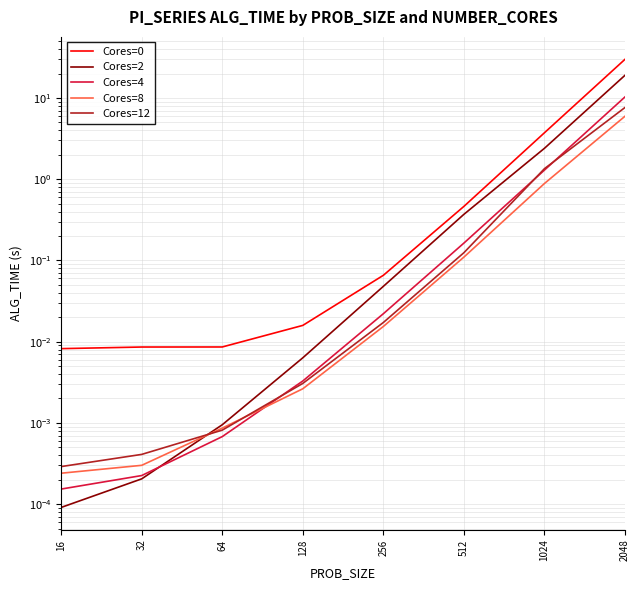

At how many categories does at least one series exceed 29?

1